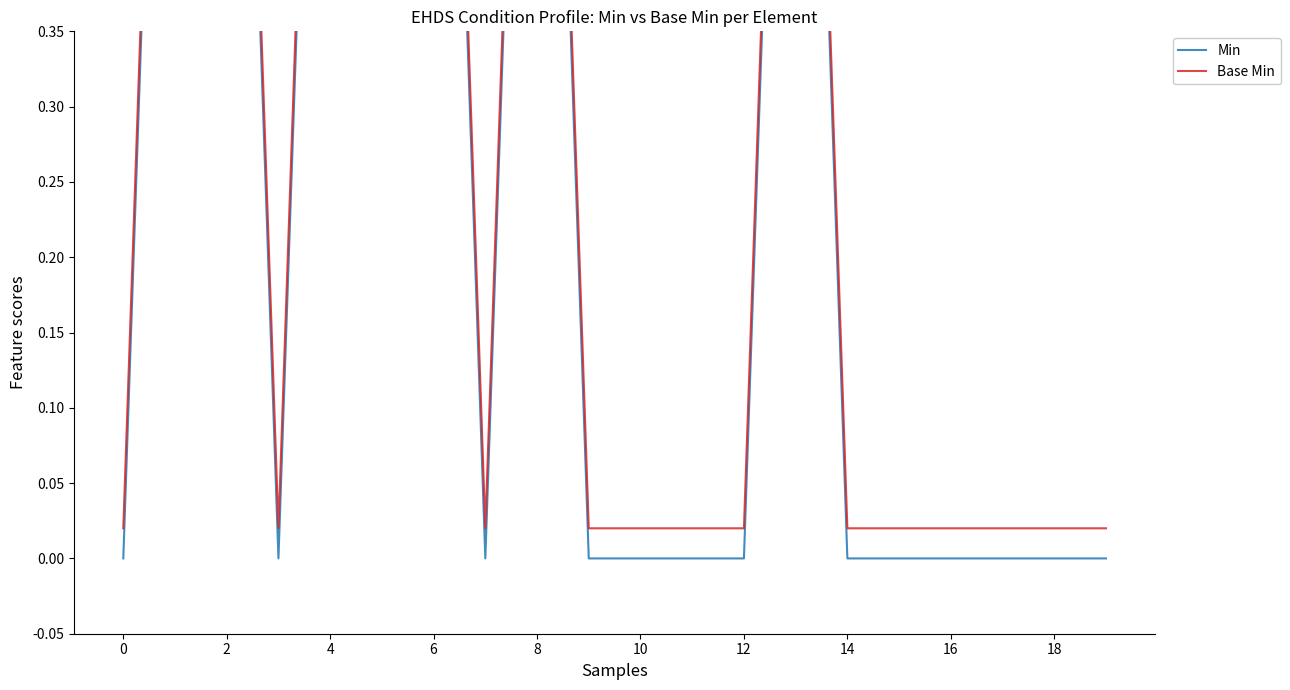

Is it true that Min equals 1.0 at 2?

True